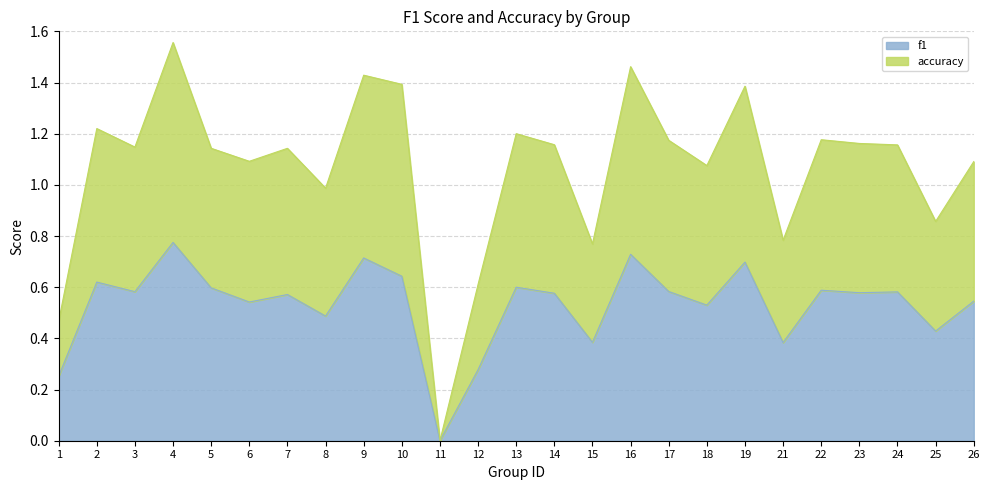

True or false: accuracy and f1 cross at least once.

False